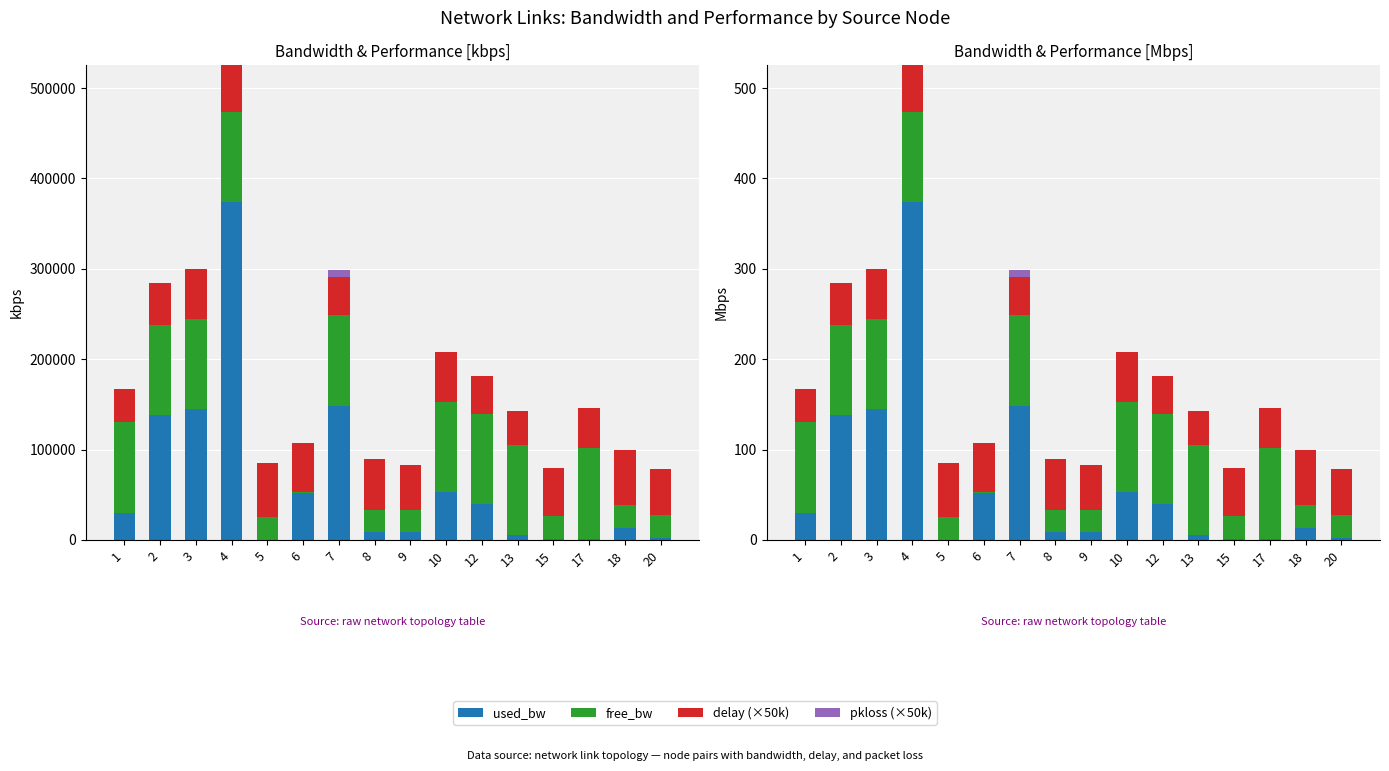

At how many categories does at least one series exceed 258?

1